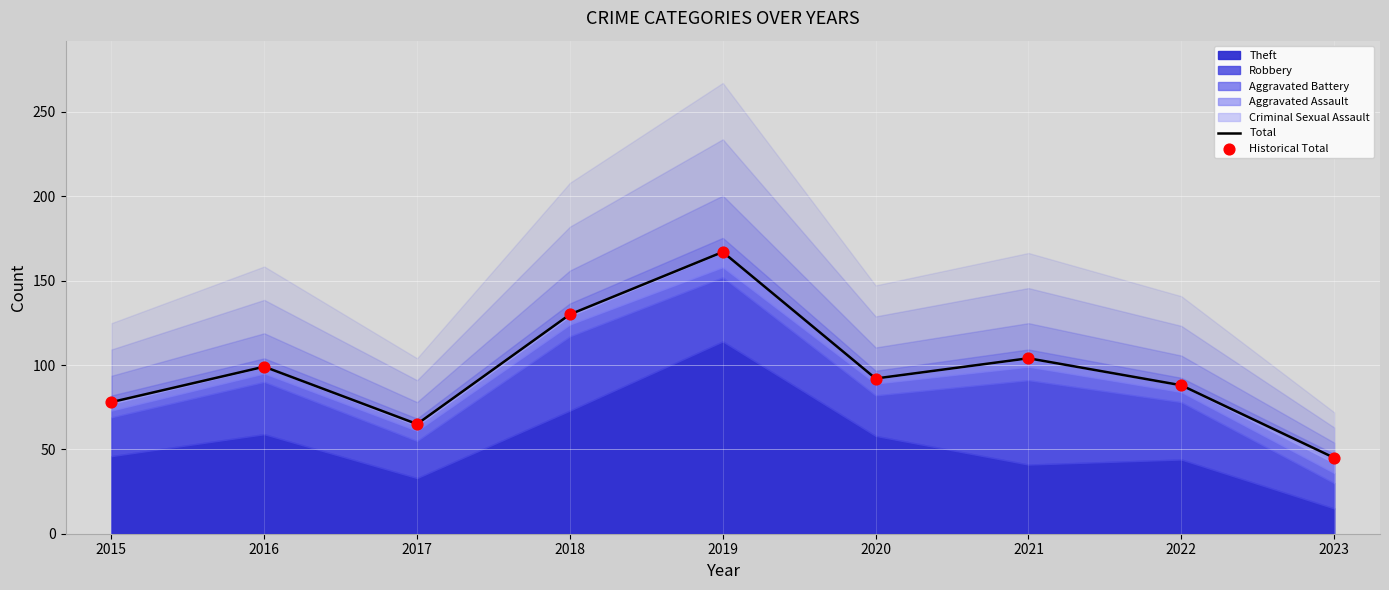

What is the total value across all series at 2017?

130